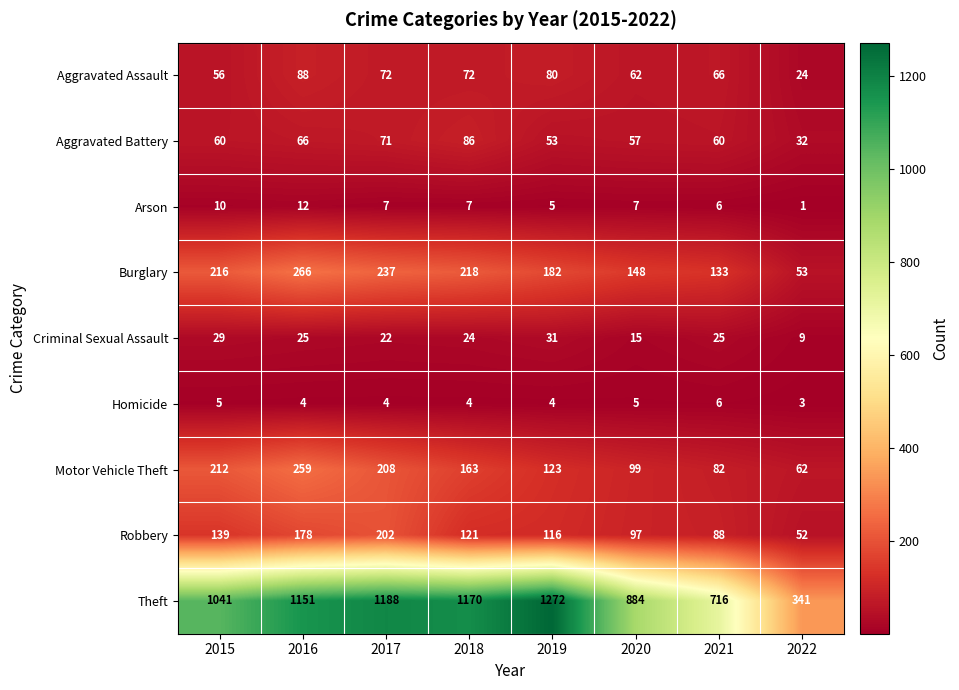

Which category has the highest value across all series?

2019